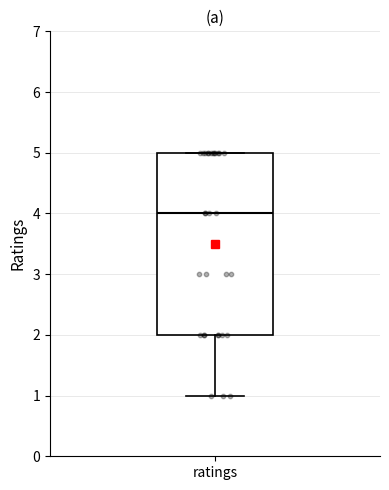

Read this box plot against the y-axis: the position of the median line, the range covered by the box, and the ends of both whiskers. The values are not printed on the chart, so give them approximately, as read against the axis.

median 4, box 2 to 5, whiskers 1 to 5